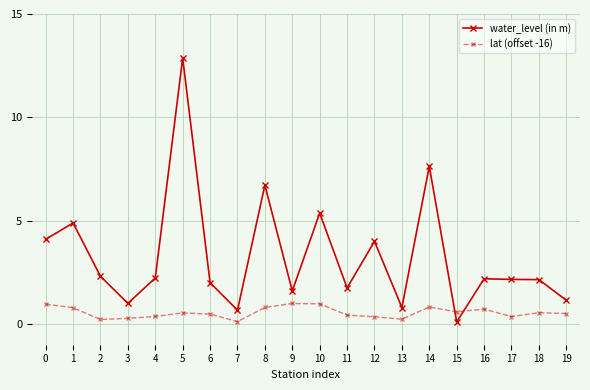

True or false: water_level (in m) has a value of 4.0 at 12.

True